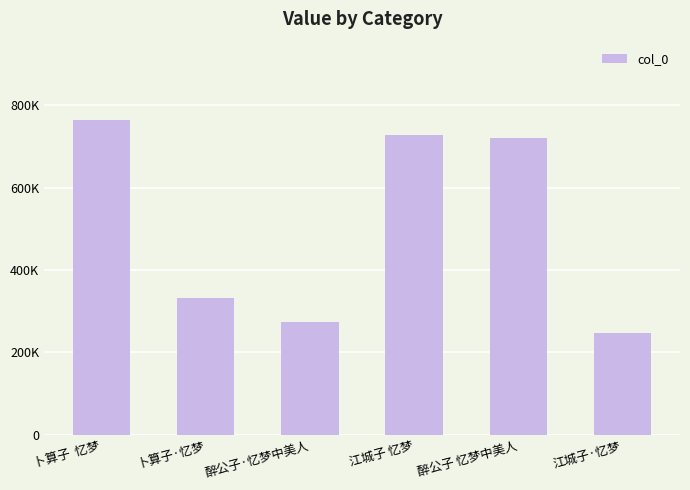

Is it true that the value at 醉公子·忆梦中美人 is 274173?

True